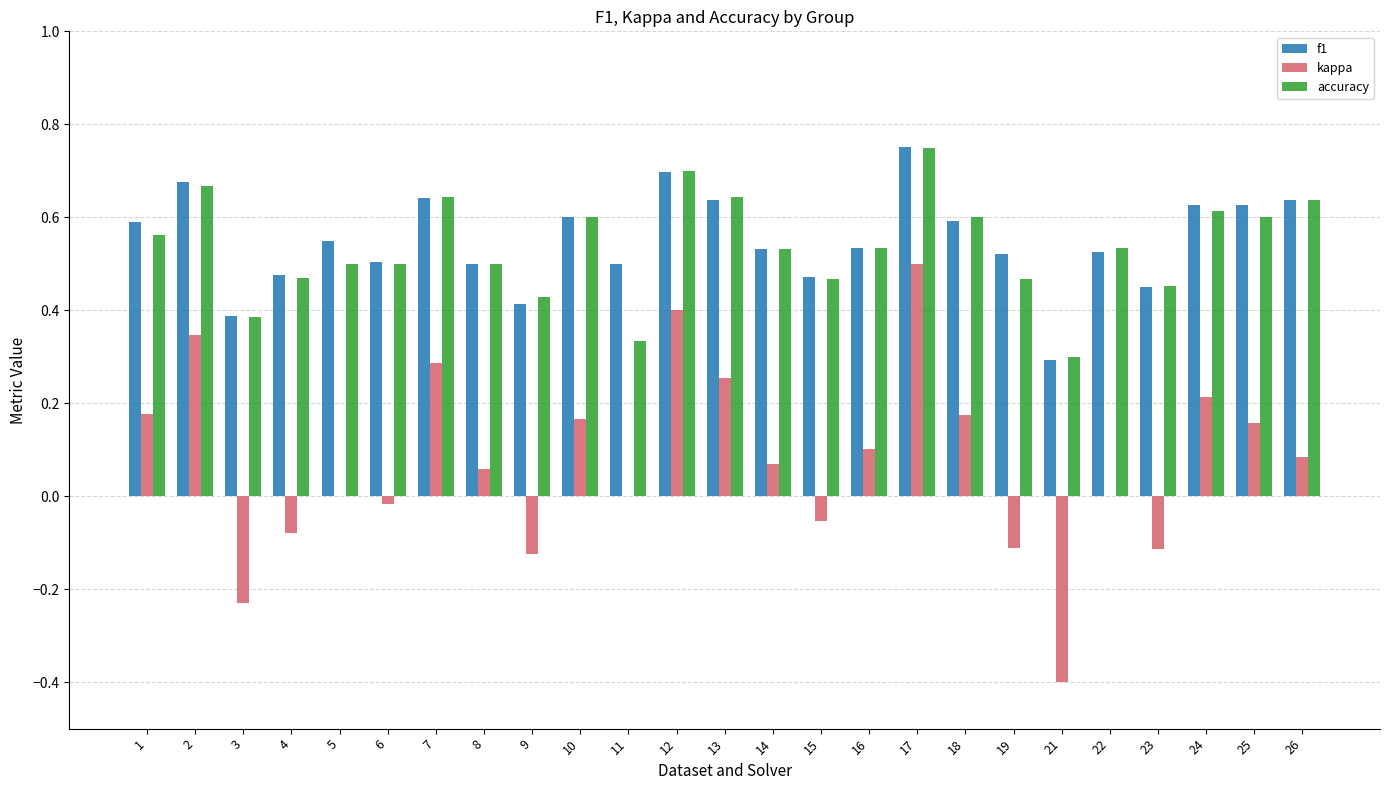

How many series are shown in this chart?

3